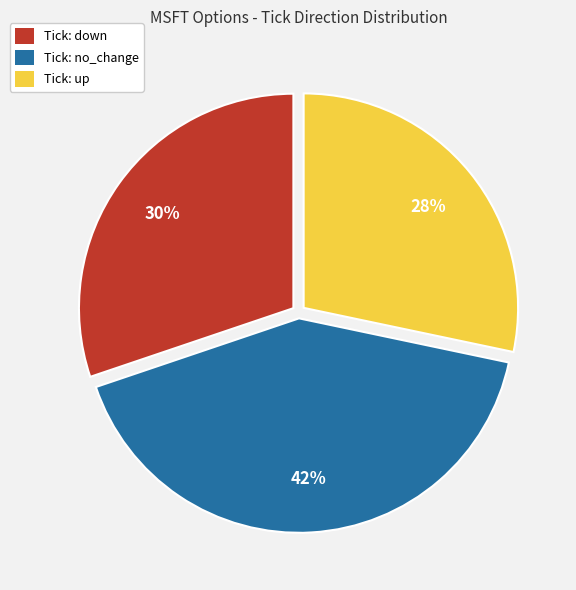

Approximately how many times larger is the value at Tick: no_change compared to Tick: up?

1.5